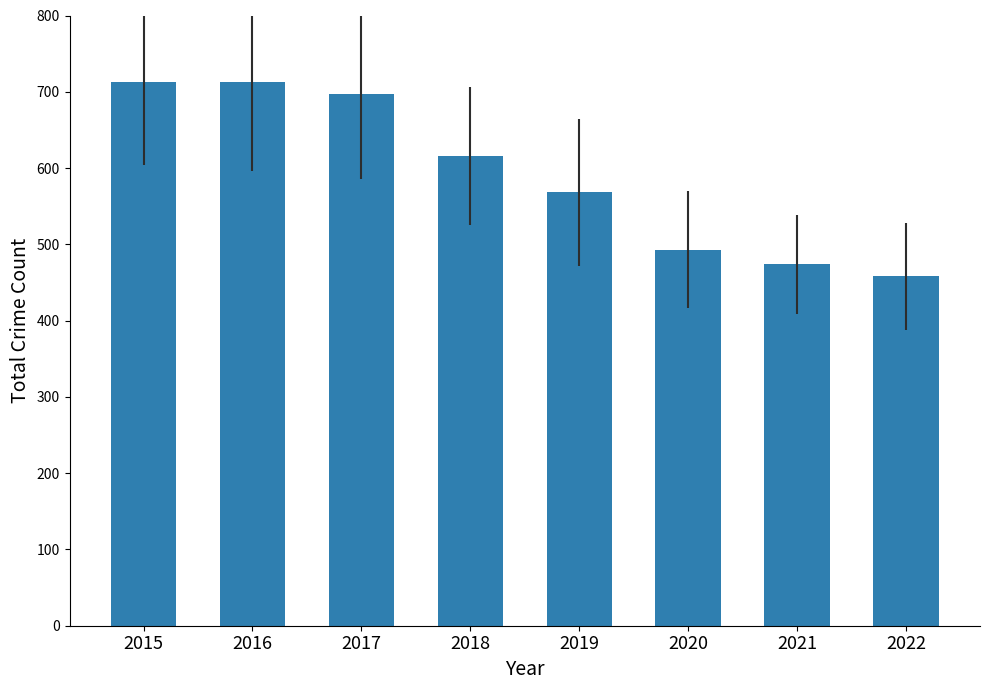

What is the average value?

592